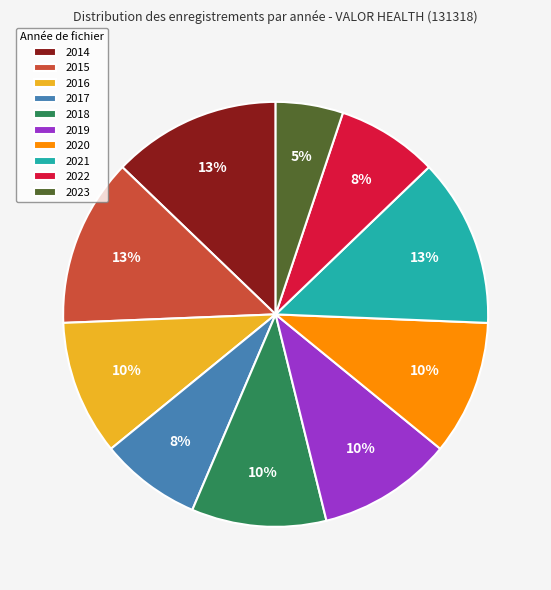

To the nearest percent, what is the combined percentage of 2023 and 2014?

18%